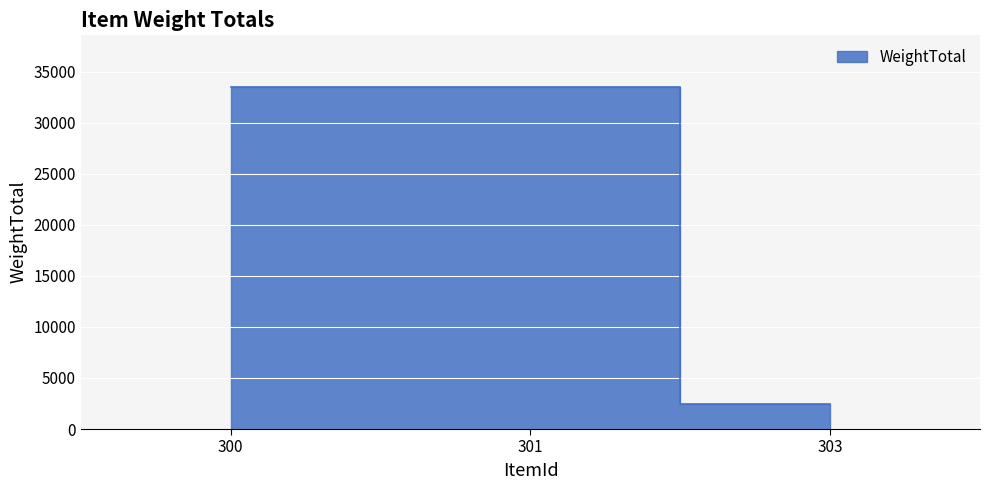

Reading left to right, transcribe all the data shown in this chart.

300=33517	301=33517	303=2424